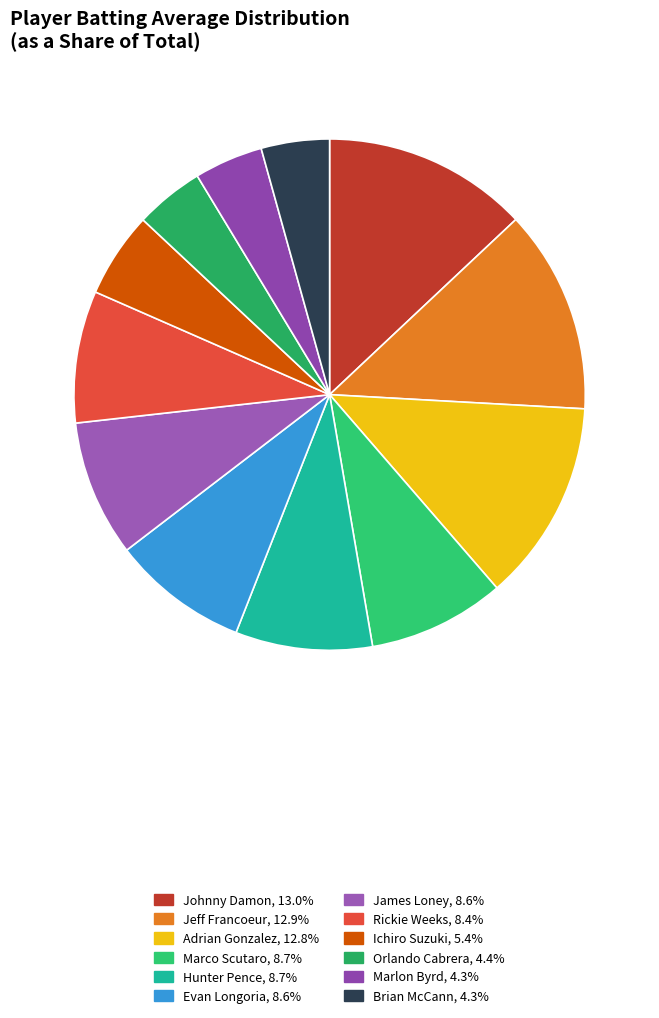

Count the number of slices in the pie.

12